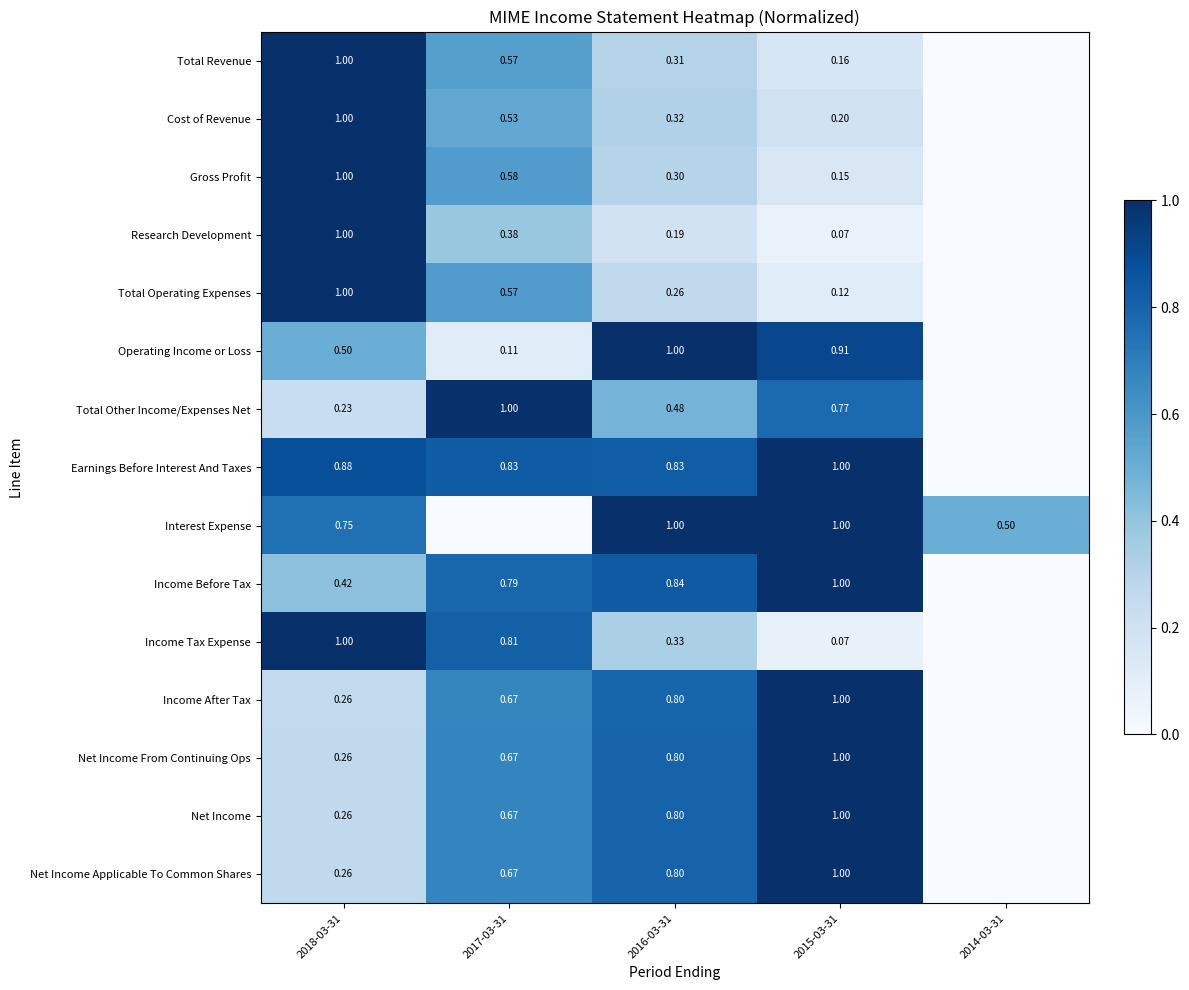

Is the value of Total Other Income/Expenses Net at 2016-03-31 greater than the value of Income After Tax at 2016-03-31?

No